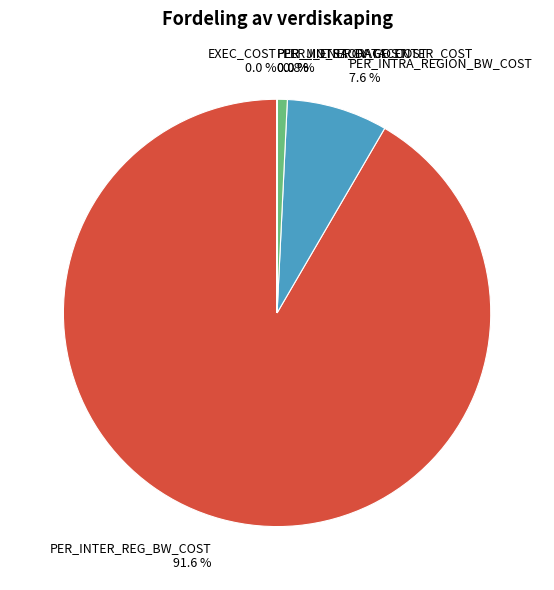

What is the largest slice in the pie chart?

PER_INTER_REG_BW_COST